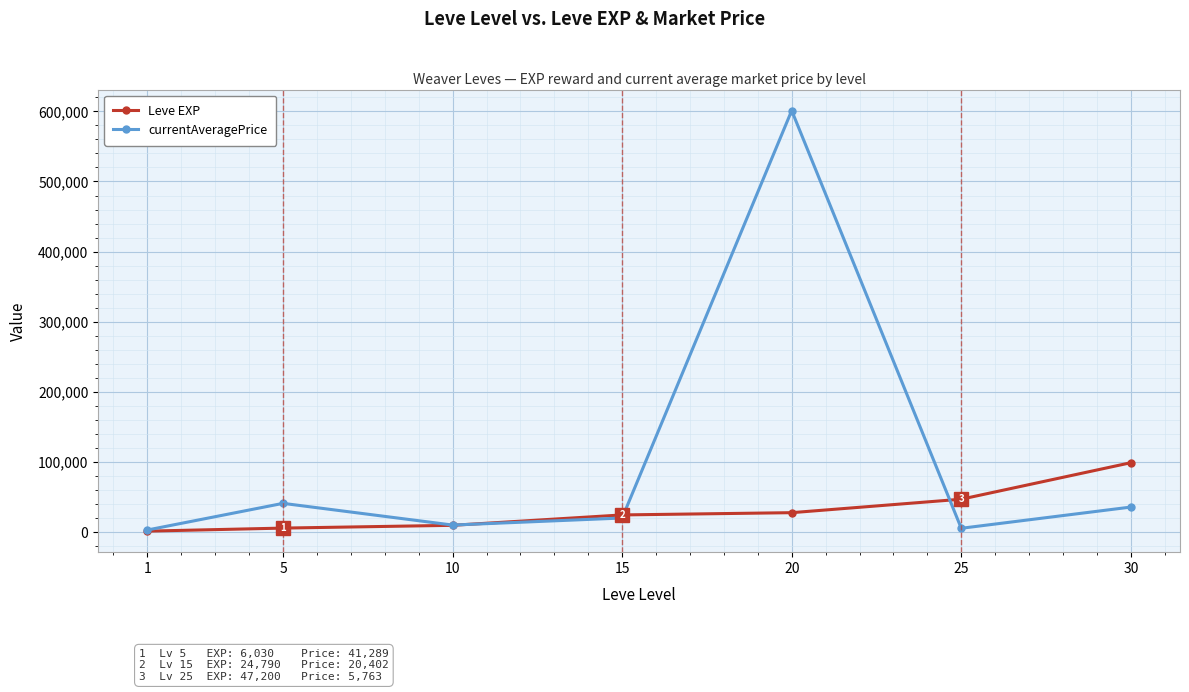

At which category is the sum across all series the highest?

20